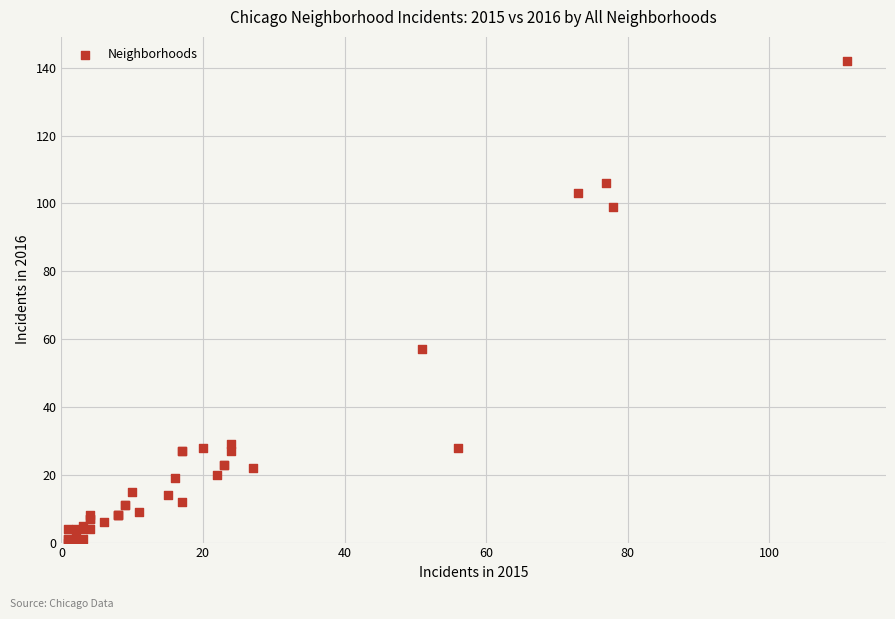

What Y value in the scatter plot is closest to 71?

57